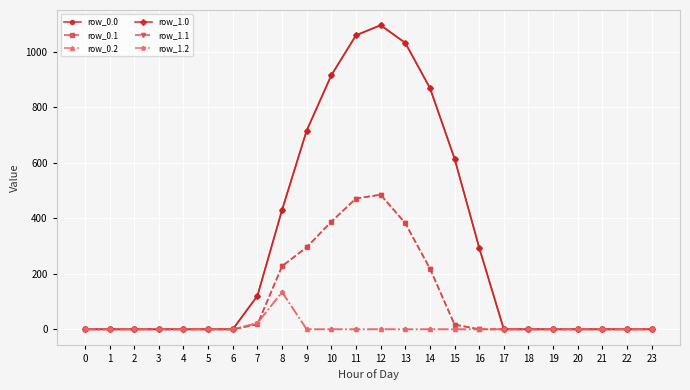

Is it true that row_1.2 equals -59.6 at 9?

False